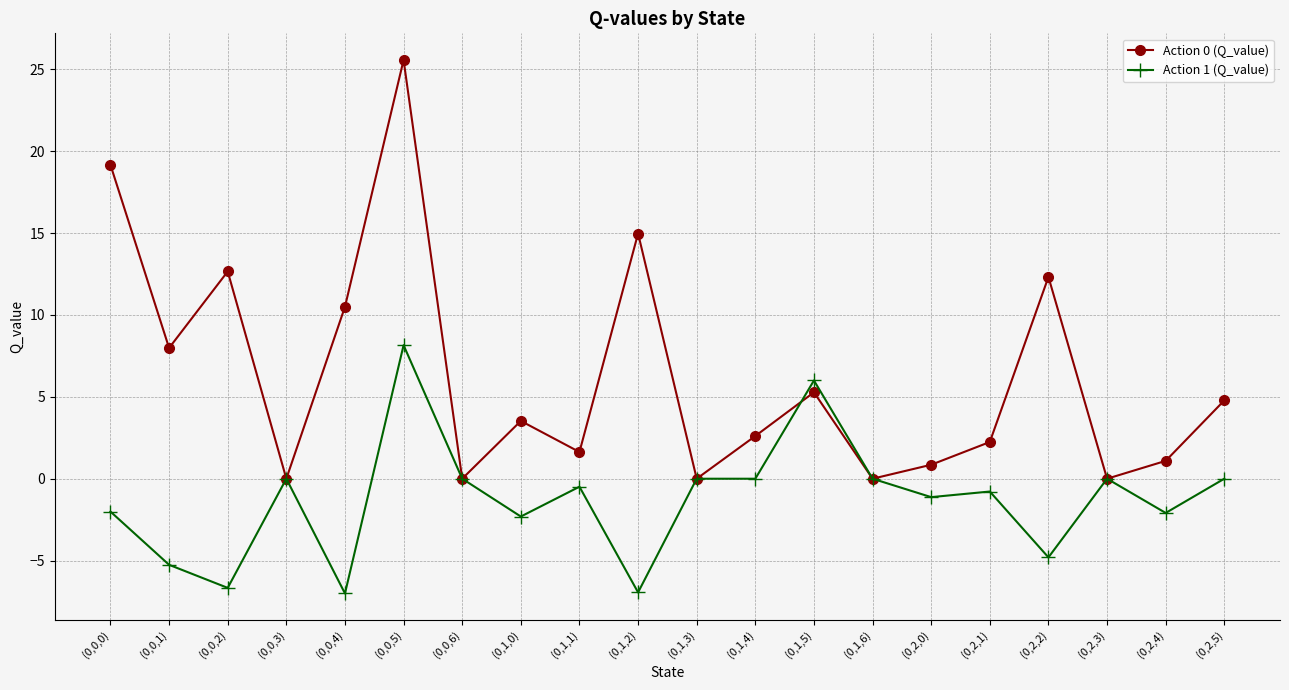

What are all the series names shown in the legend?

Action 0 (Q_value), Action 1 (Q_value)